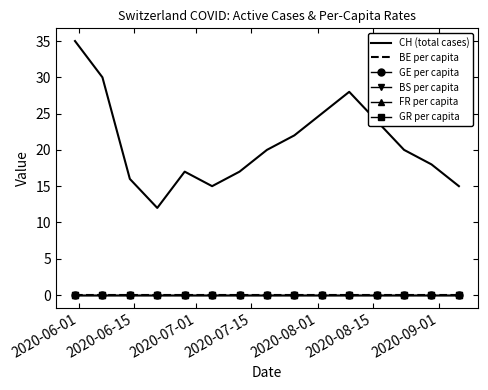

Which series has the largest range (max minus min)?

CH (total cases)